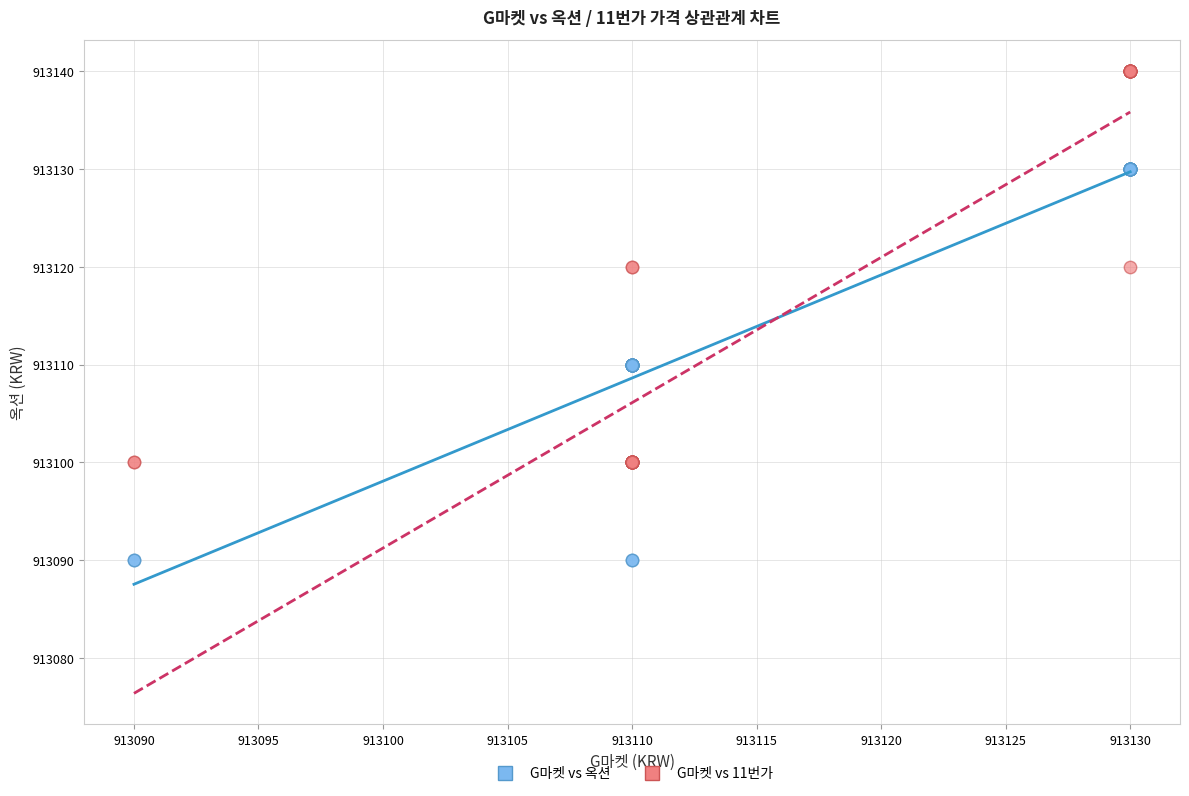

What is the X range (max minus min) for the scatter plot?

40